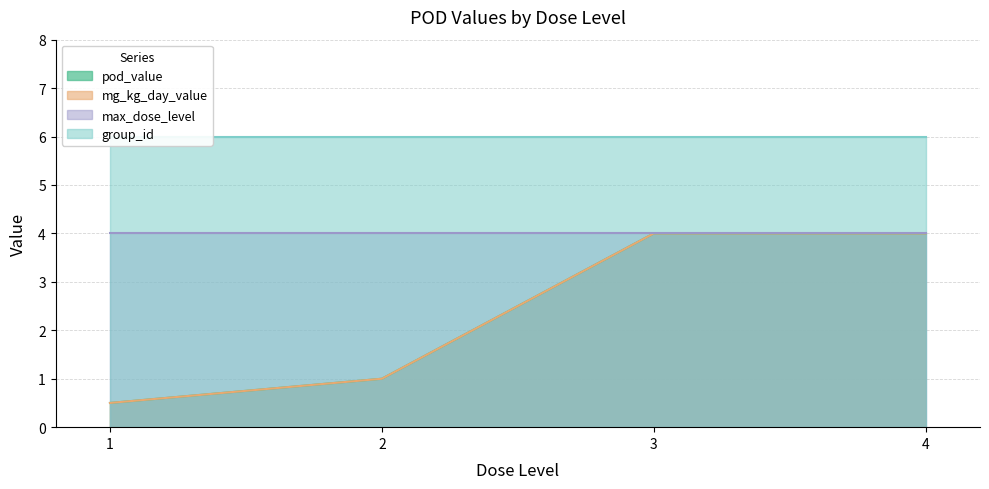

What is the difference between the maximum and minimum values in the pod_value series?

3.5